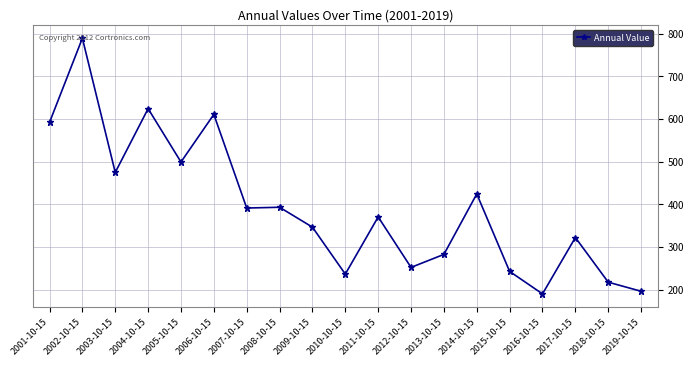

The chart shows a value of 592.2 at 2001-10-15. True or false?

True